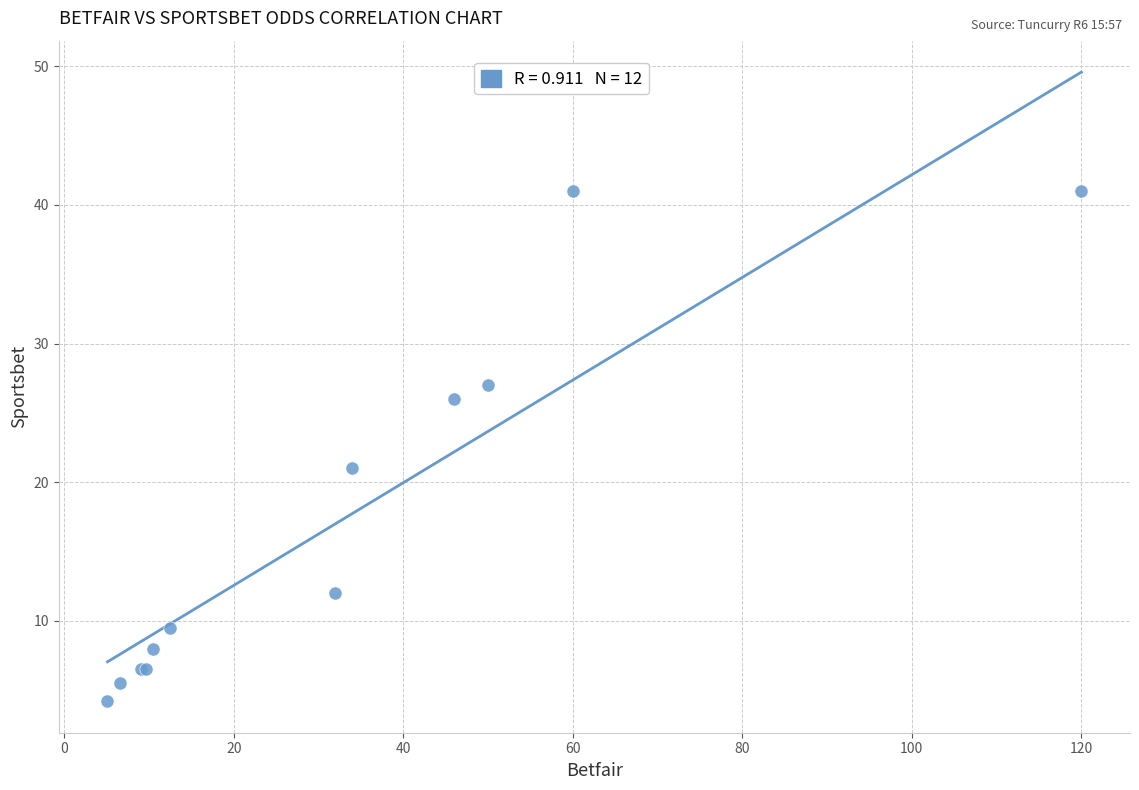

What Y value in the scatter plot is closest to 22?

21.0